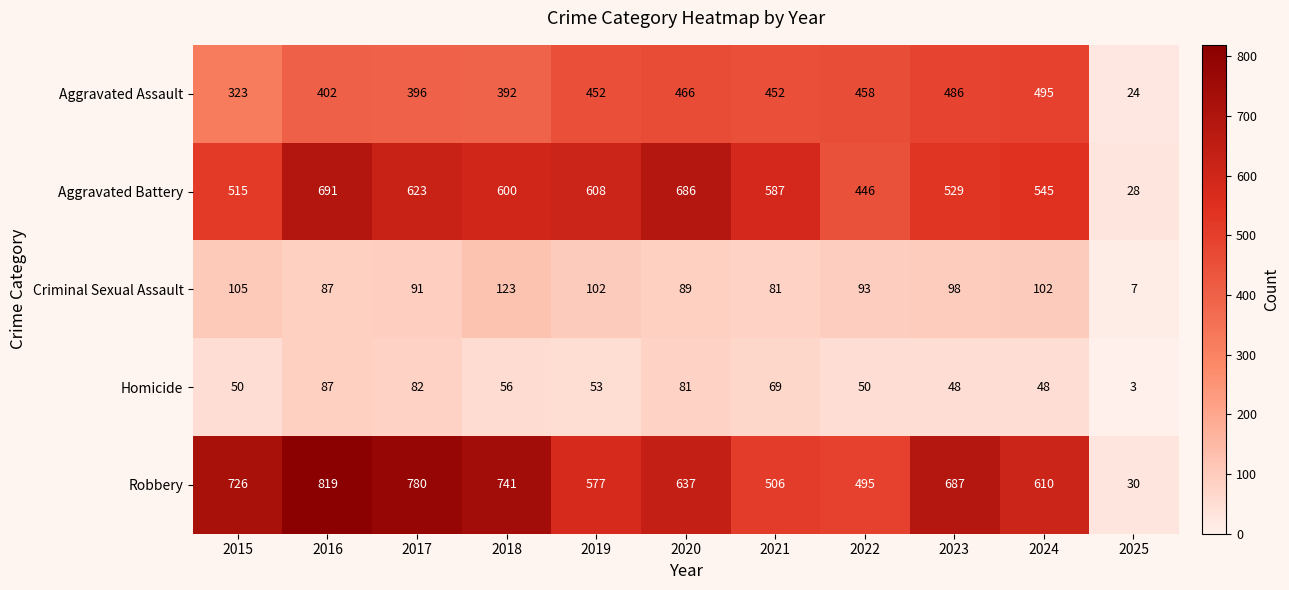

Rank the series by their maximum value, from lowest to highest.

Homicide, Criminal Sexual Assault, Aggravated Assault, Aggravated Battery, Robbery